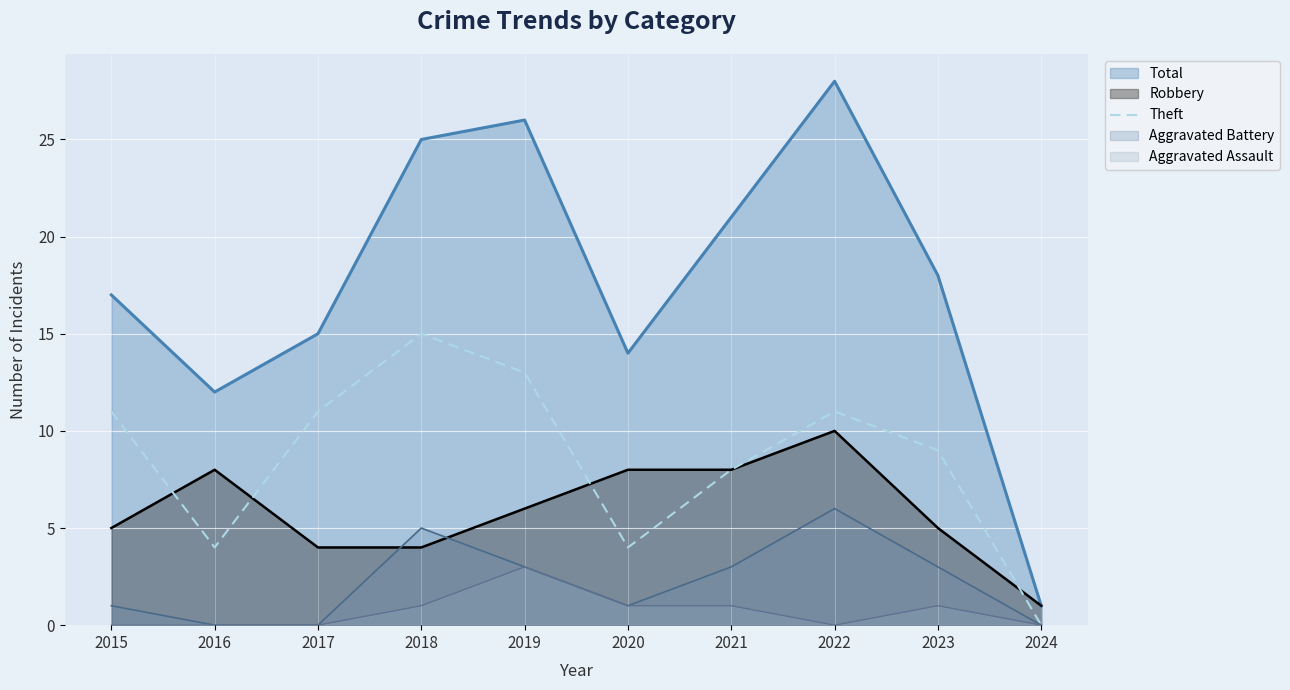

What is the difference between the highest and lowest values at 2020?

13